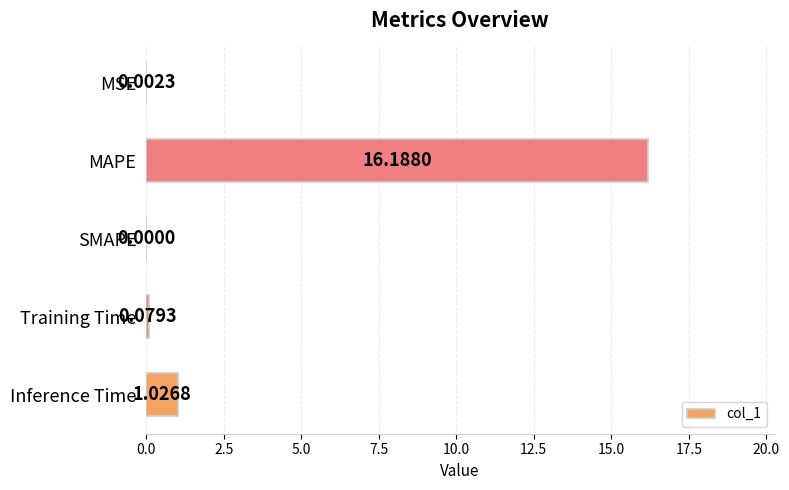

What is the sum of all values?

17.3